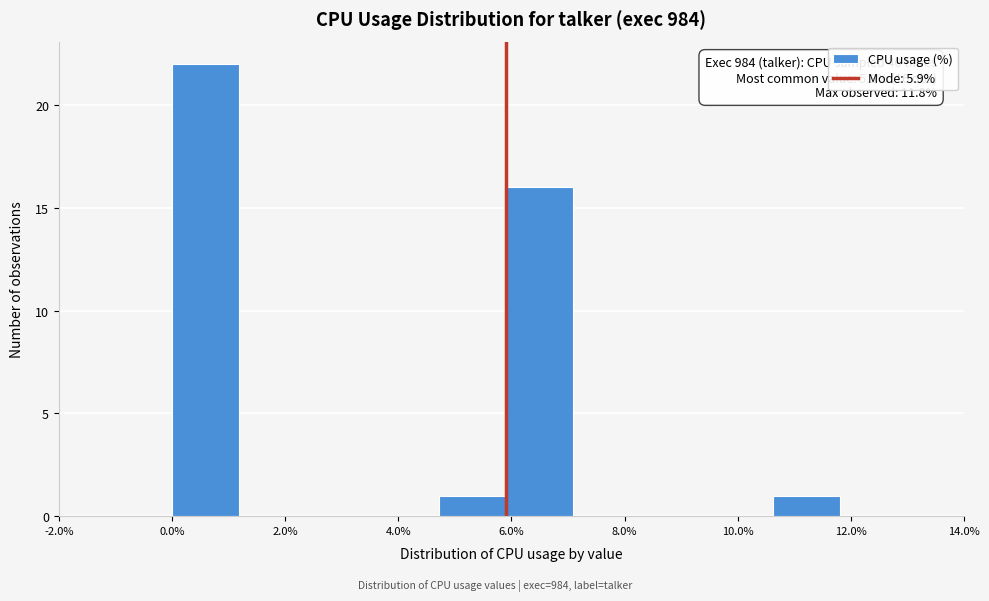

Which range on the x-axis has the tallest bar?

0.00 to 1.18